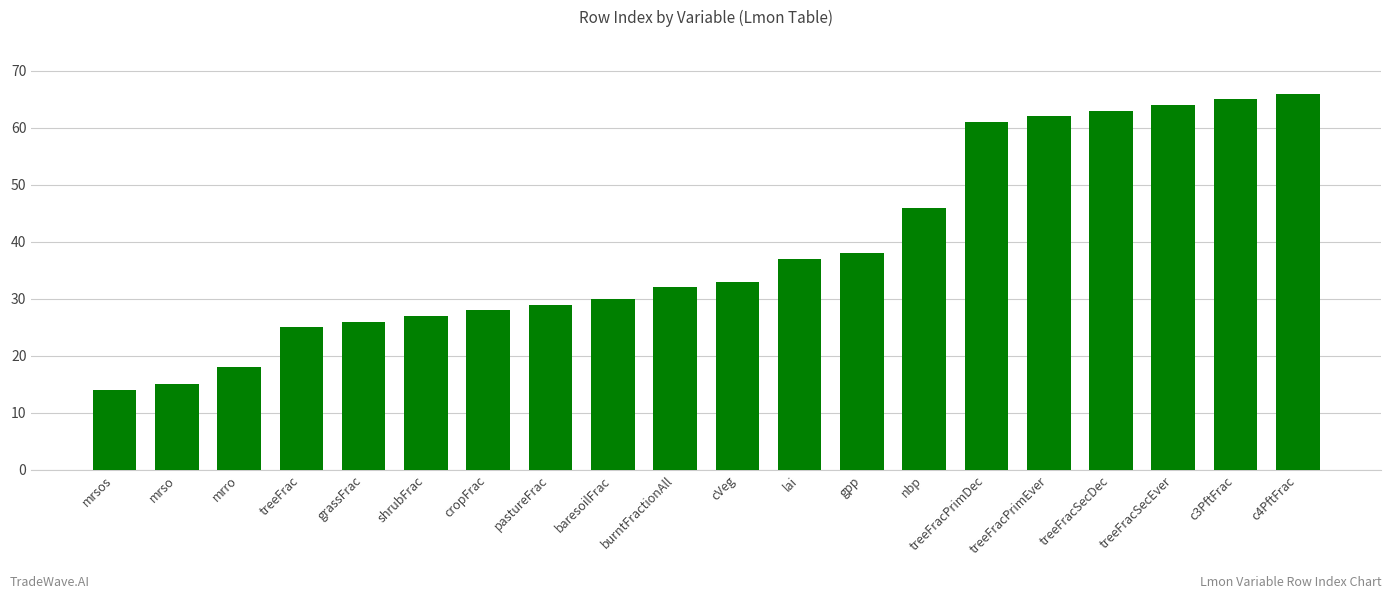

Rank the categories by value from lowest to highest.

mrsos, mrso, mrro, treeFrac, grassFrac, shrubFrac, cropFrac, pastureFrac, baresoilFrac, burntFractionAll, cVeg, lai, gpp, nbp, treeFracPrimDec, treeFracPrimEver, treeFracSecDec, treeFracSecEver, c3PftFrac, c4PftFrac